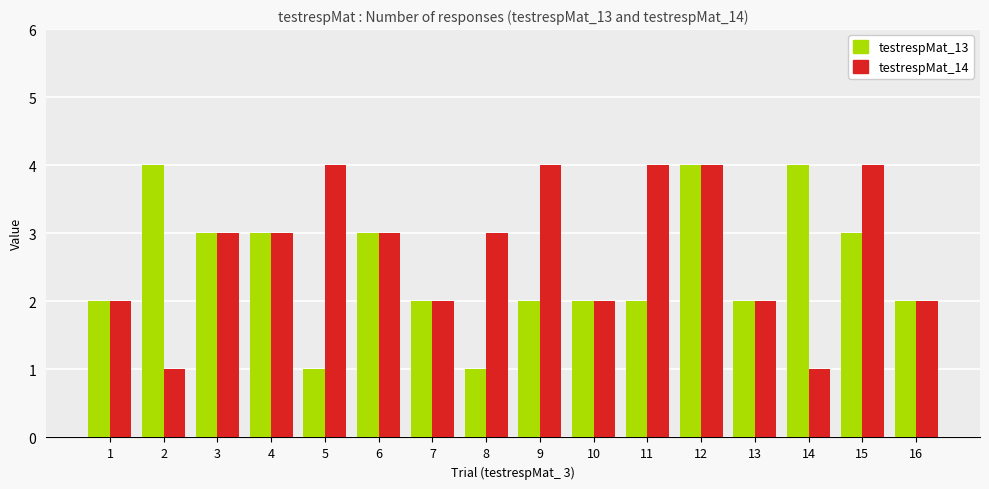

What are all the series names shown in the legend?

testrespMat_13, testrespMat_14